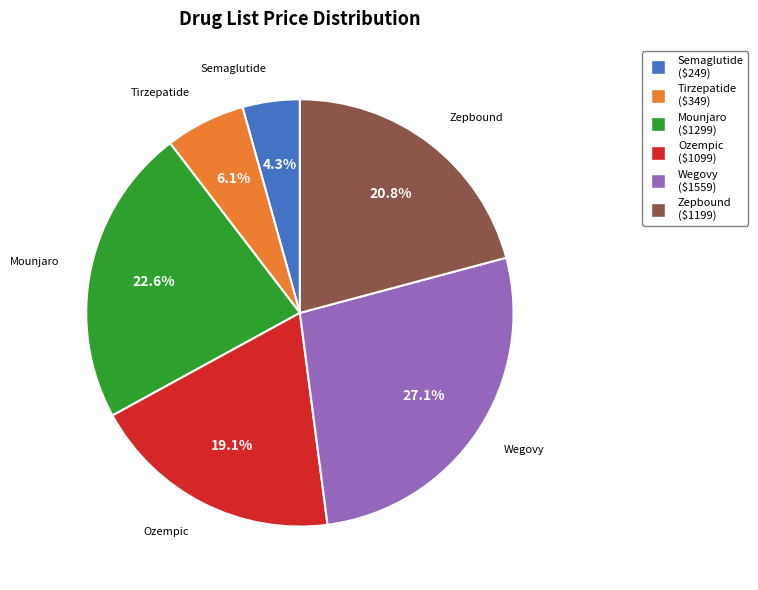

What is the largest slice in the pie chart?

Wegovy ($1559)